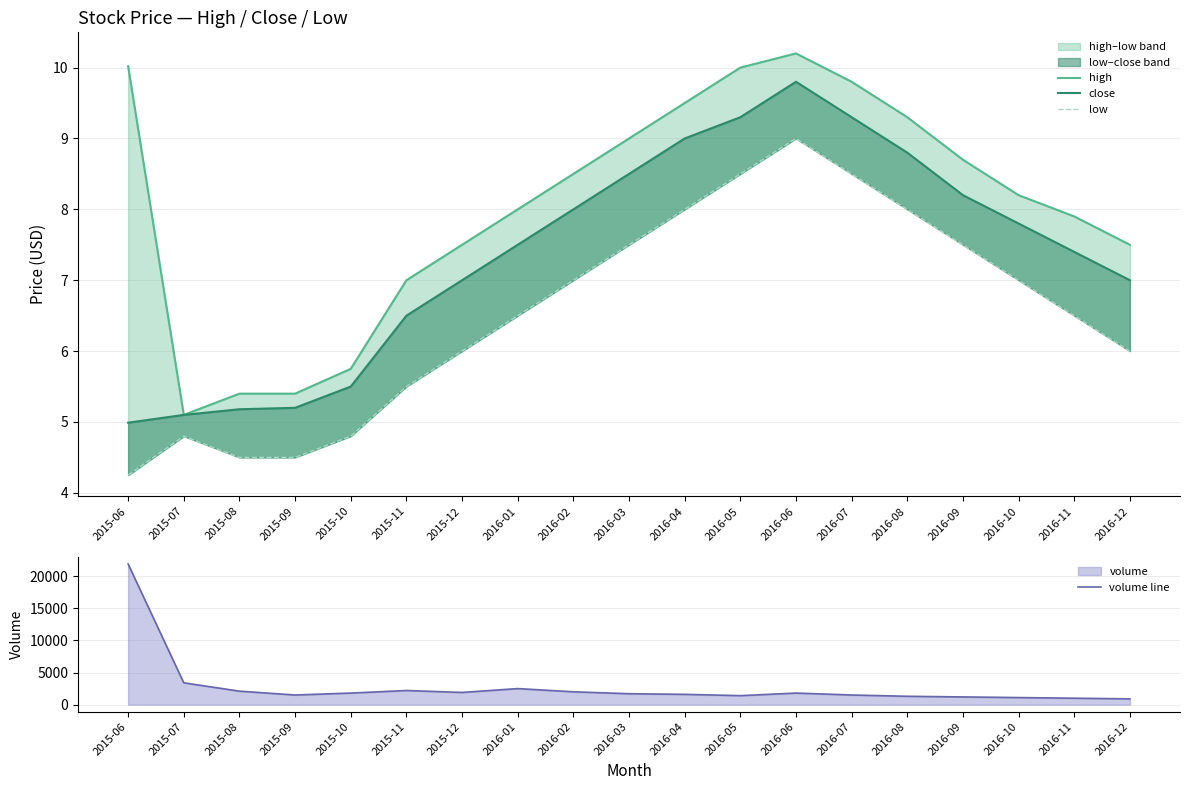

True or false: low and high intersect in this chart.

False